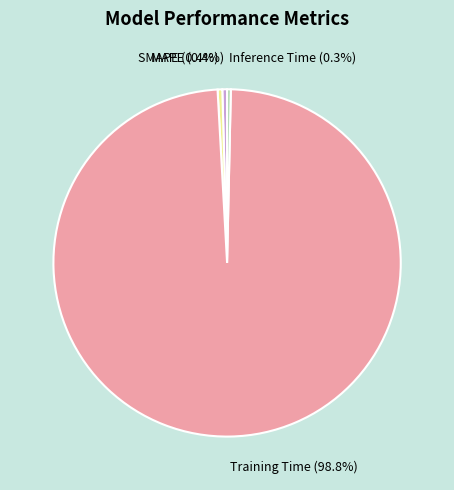

Which category has the biggest portion of the pie?

Training Time